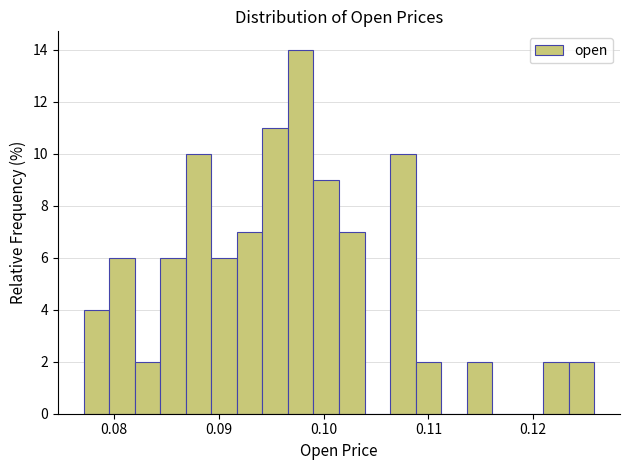

Around what value on the x-axis is the tallest bar? Give the approximate position of its centre, as read against the axis.

0.098